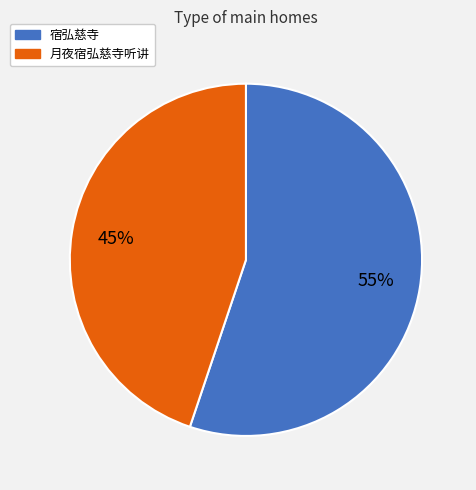

To the nearest percent, what percentage of the pie is 月夜宿弘慈寺听讲?

45%